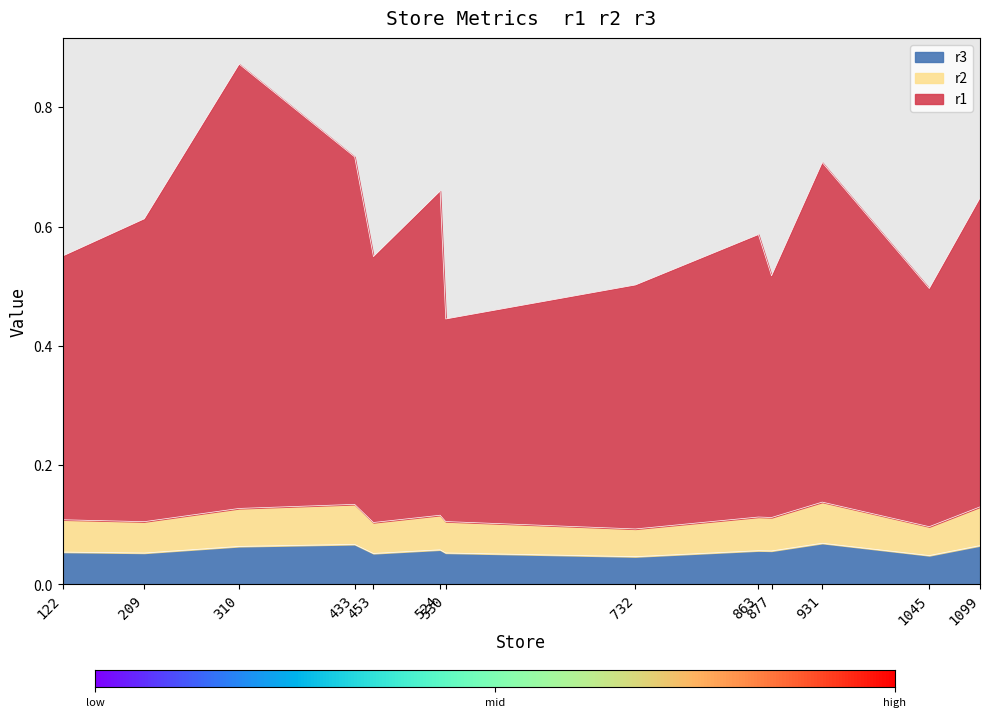

What is the difference between the second highest and second lowest values in the r1 series?

0.2